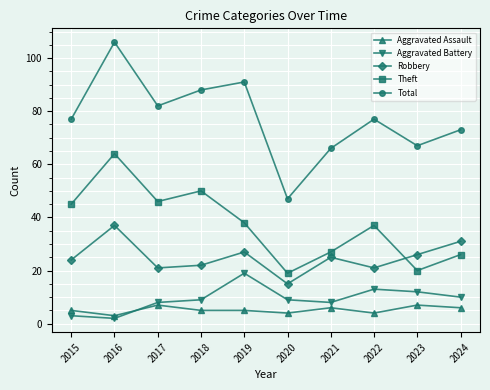

Which label corresponds to the largest value in the chart?

2016